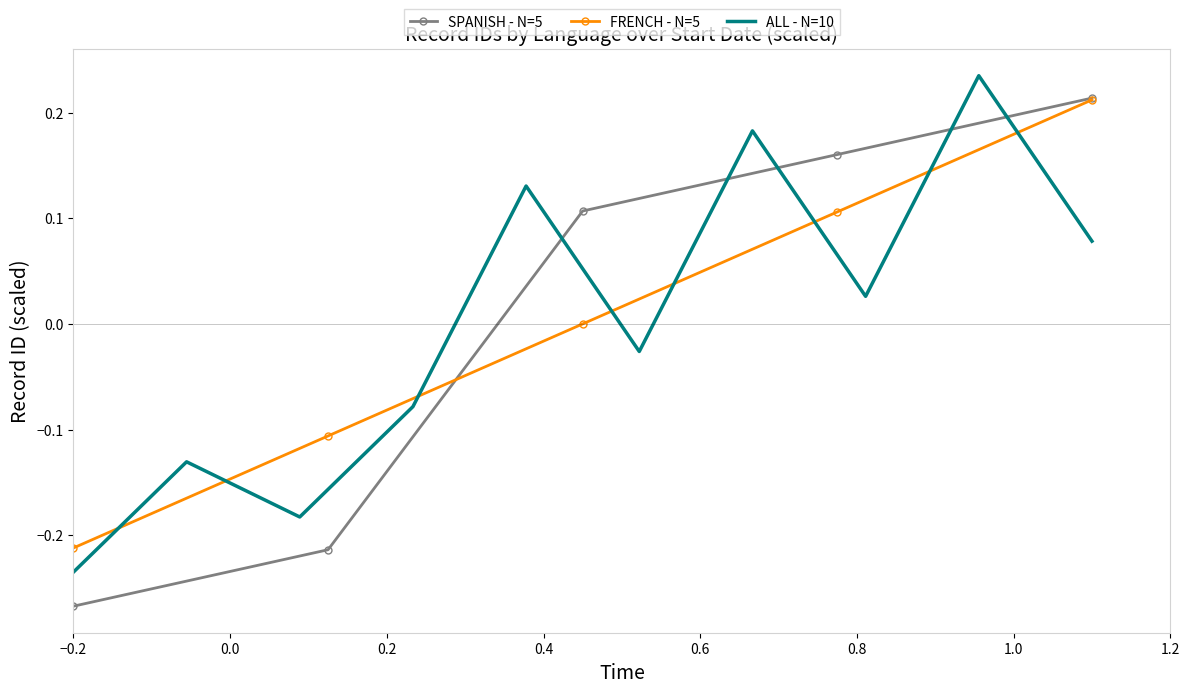

Which category has the highest value in the FRENCH series?

2020-05-28T09:39:40